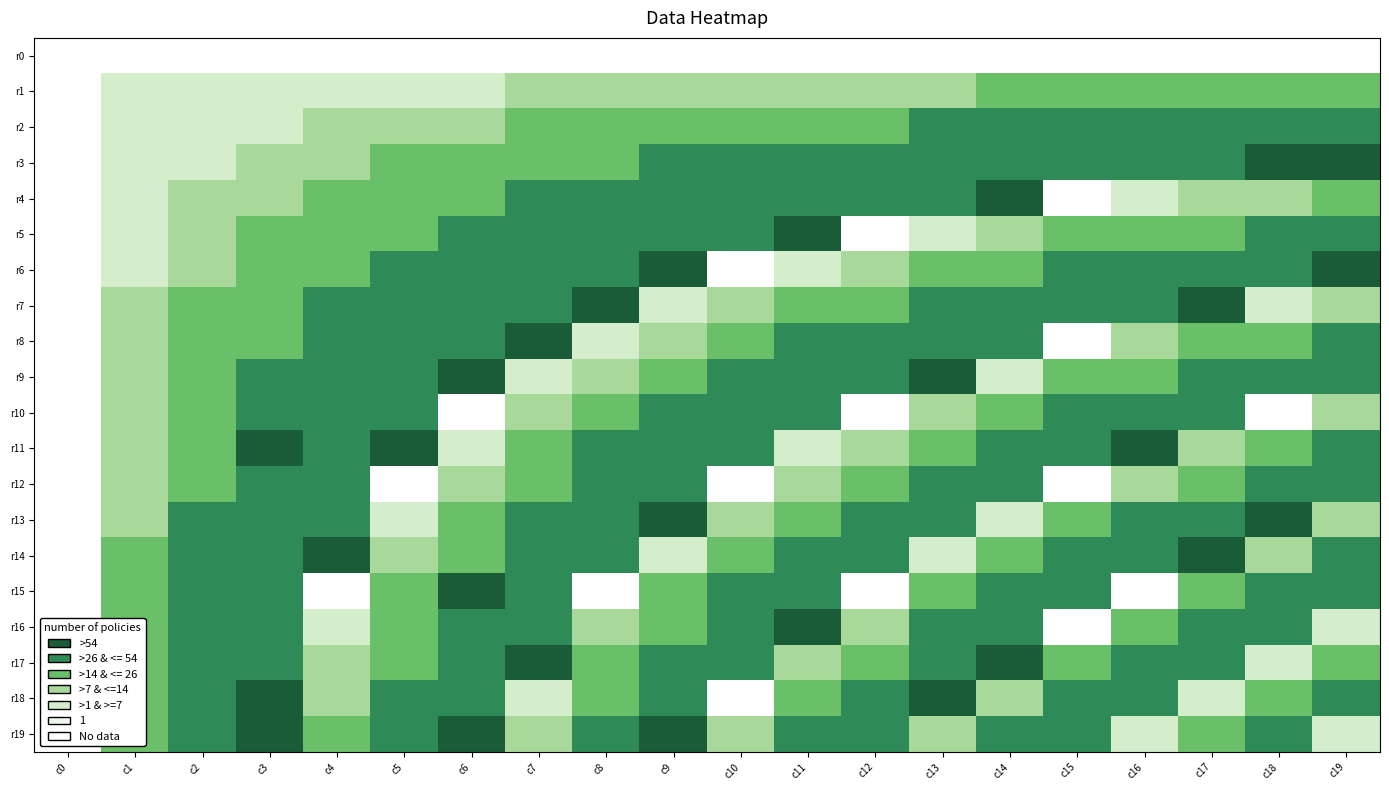

Rank the series at c15 from highest to lowest value.

r3, r7, r11, r15, r19, r2, r6, r10, r14, r18, r1, r5, r9, r13, r17, r0, r4, r8, r12, r16